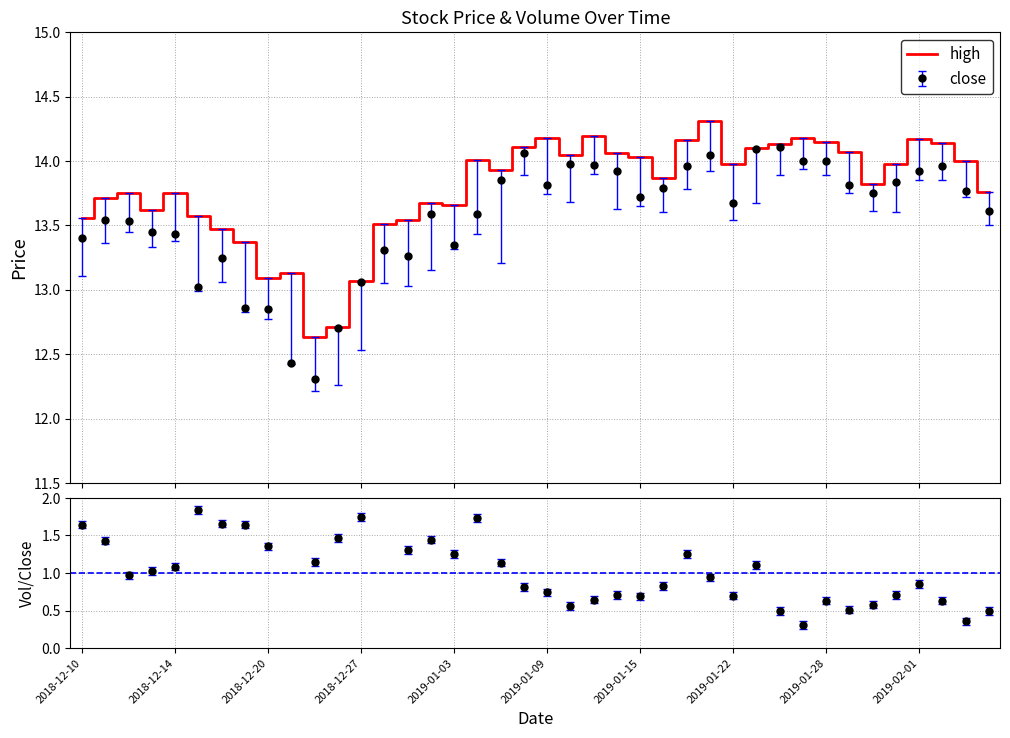

Reading left to right, list all the values displayed in this chart.

13.6	13.7	13.8	13.6	13.8	13.6	13.5	13.4	13.1	13.1	12.6	12.7	13.1	13.5	13.5	13.7	13.7	14.0	13.9	14.1	14.2	14.1	14.2	14.1	14.0	13.9	14.2	14.3	14.0	14.1	14.1	14.2	14.2	14.1	13.8	14.0	14.2	14.1	14.0	13.8